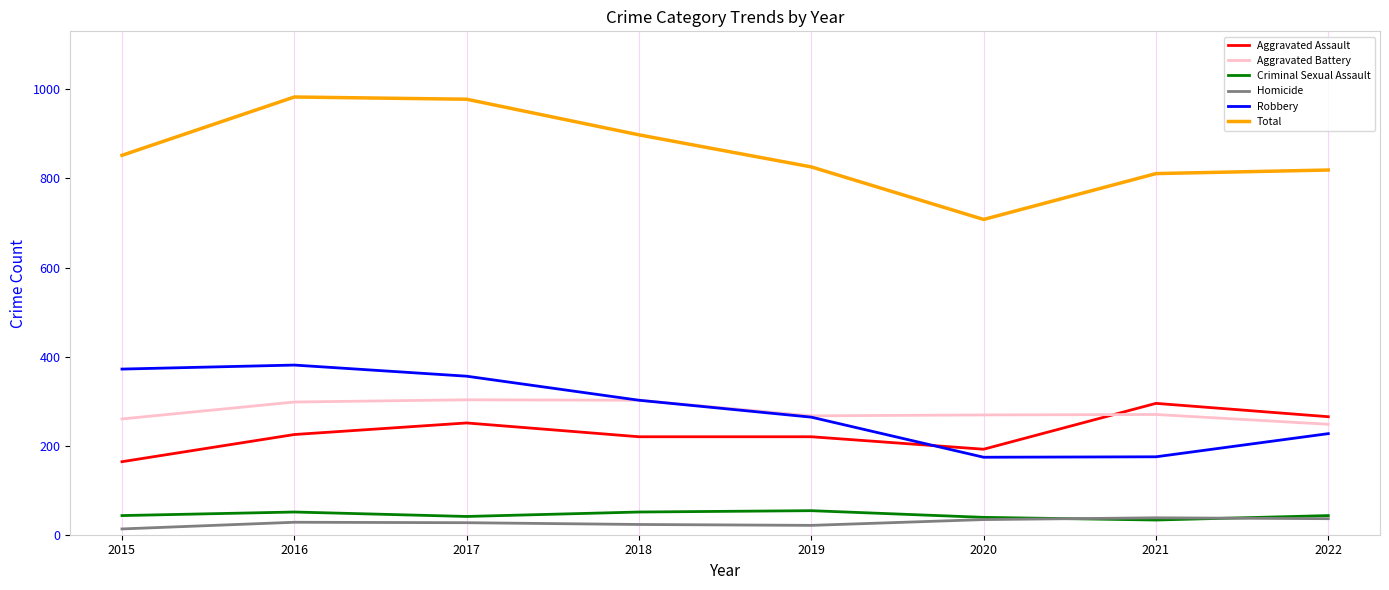

Which series has the widest spread of values?

Total